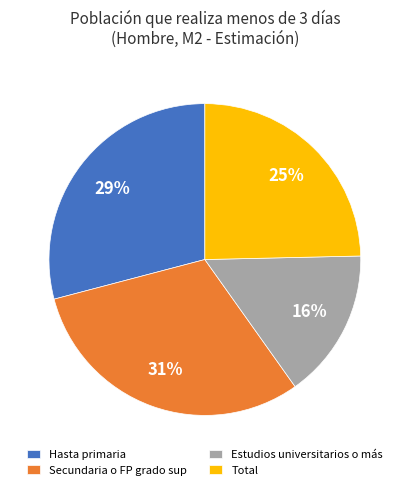

What is the largest slice in the pie chart?

Secundaria o FP grado sup